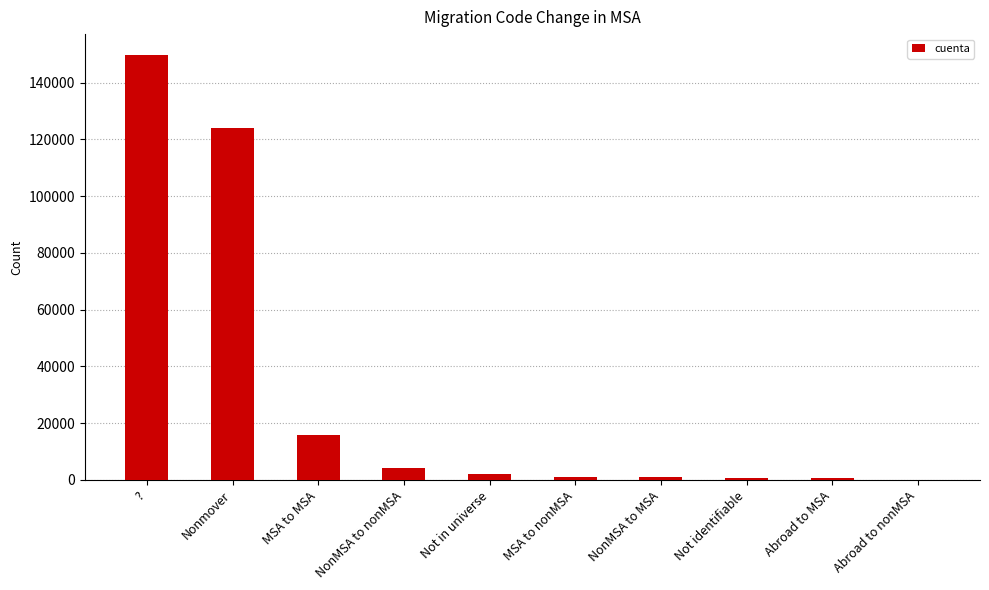

What is the sum of all values?

299285